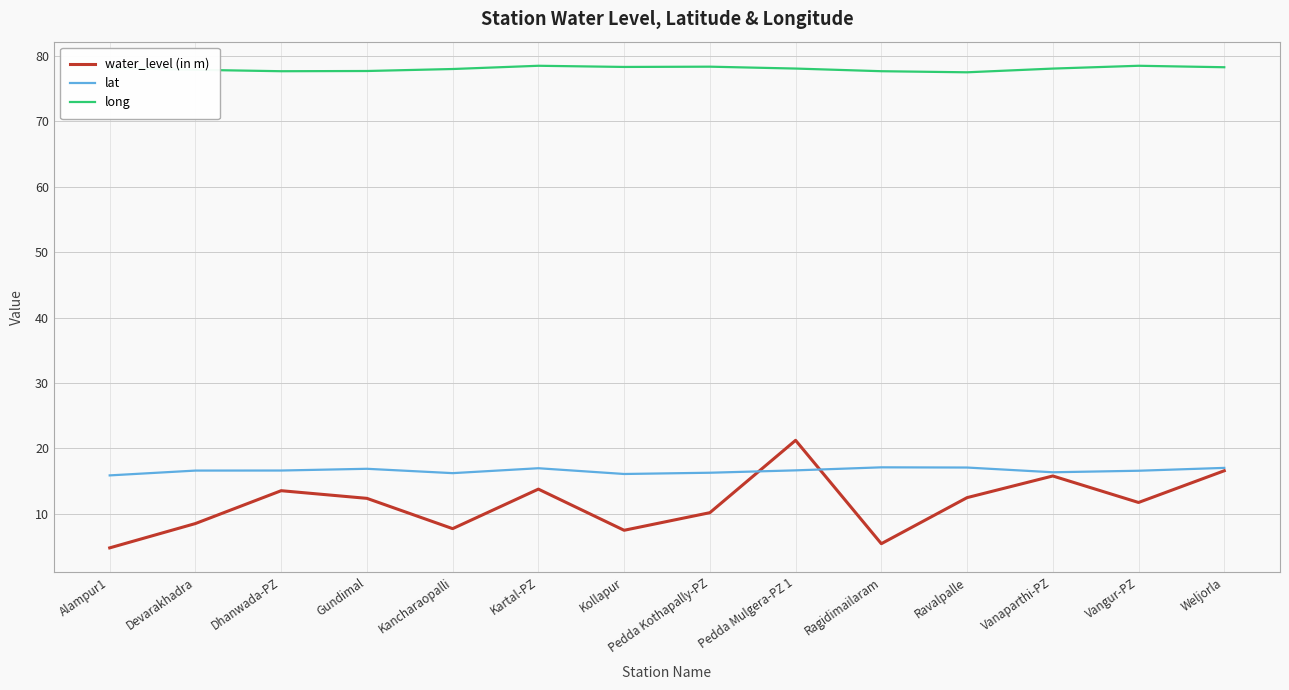

Is the value of water_level (in m) at Pedda Kothapally-PZ greater than the value of long at Ravalpalle?

No